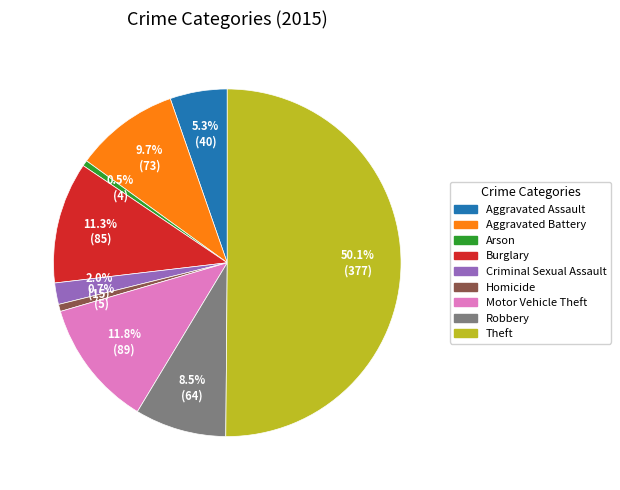

Count the number of slices in the pie.

9